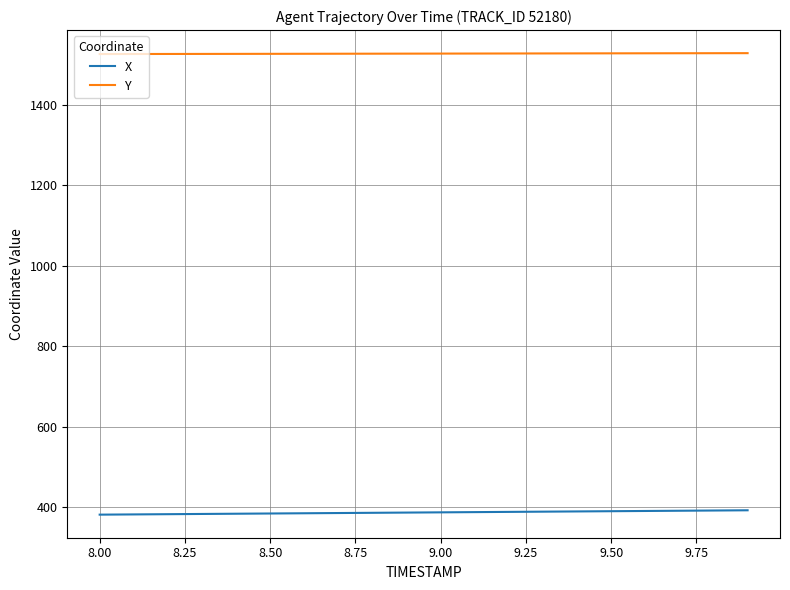

List the series in order of their overall mean, lowest first.

X, Y